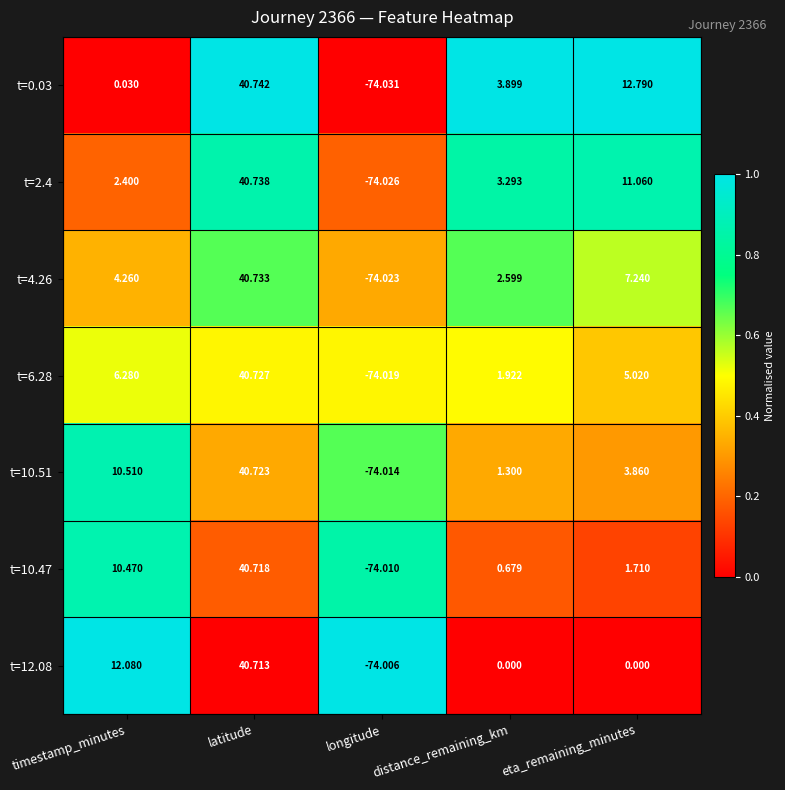

At which label does t=10.51 first exceed 3?

timestamp_minutes